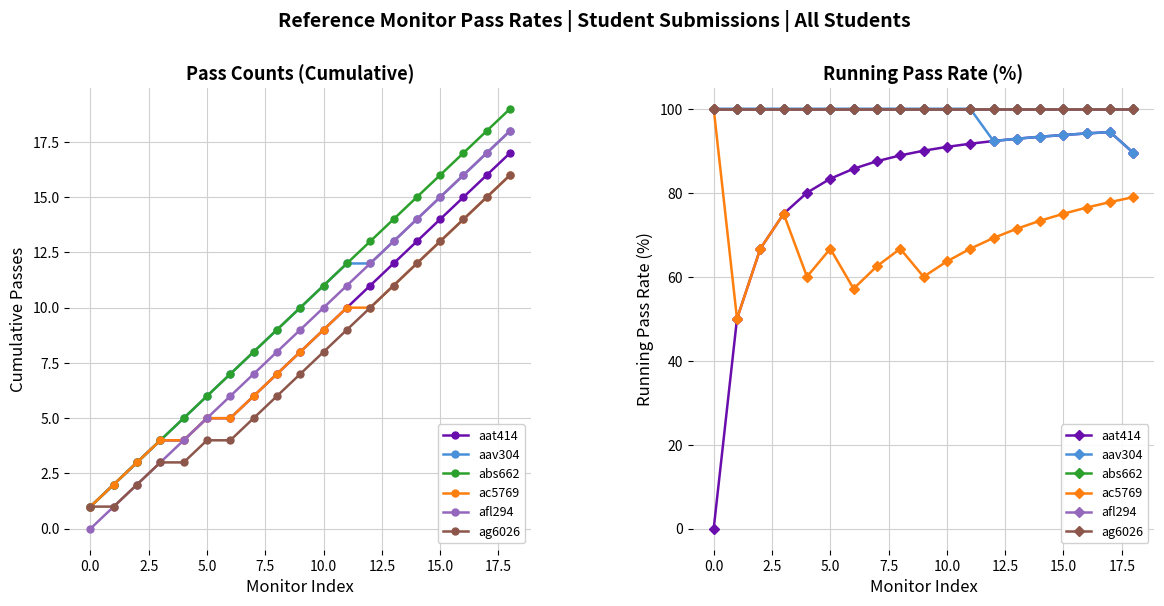

The ag6026 series shows 69.4 at 5.0. True or false?

False